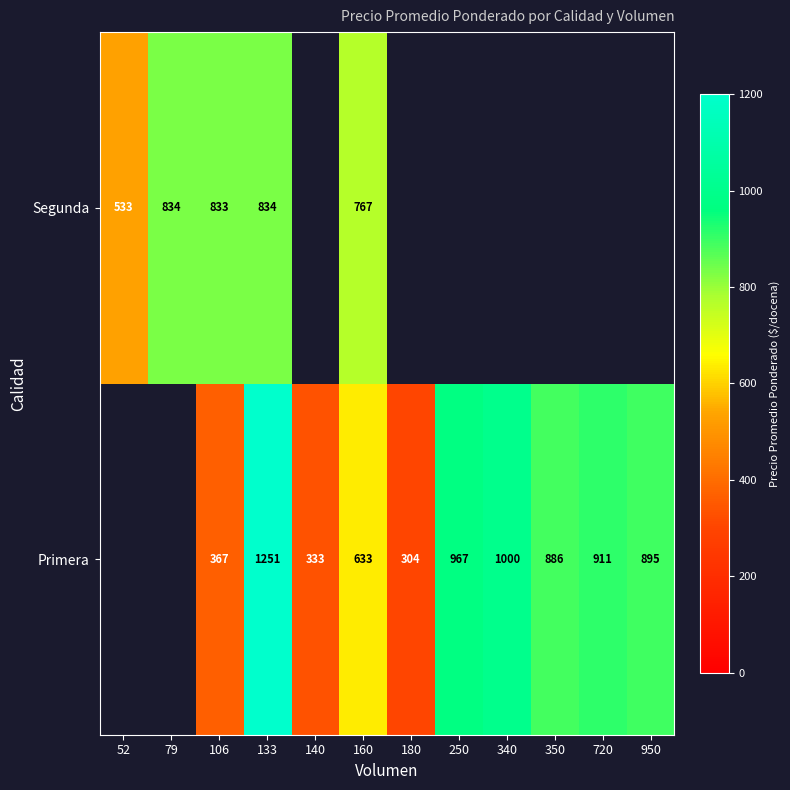

True or false: Segunda has a value of 1446 at 106.

False